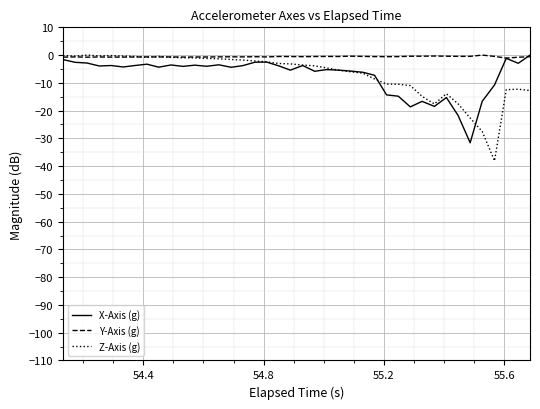

Which series has the largest range (max minus min)?

Z-Axis (g)